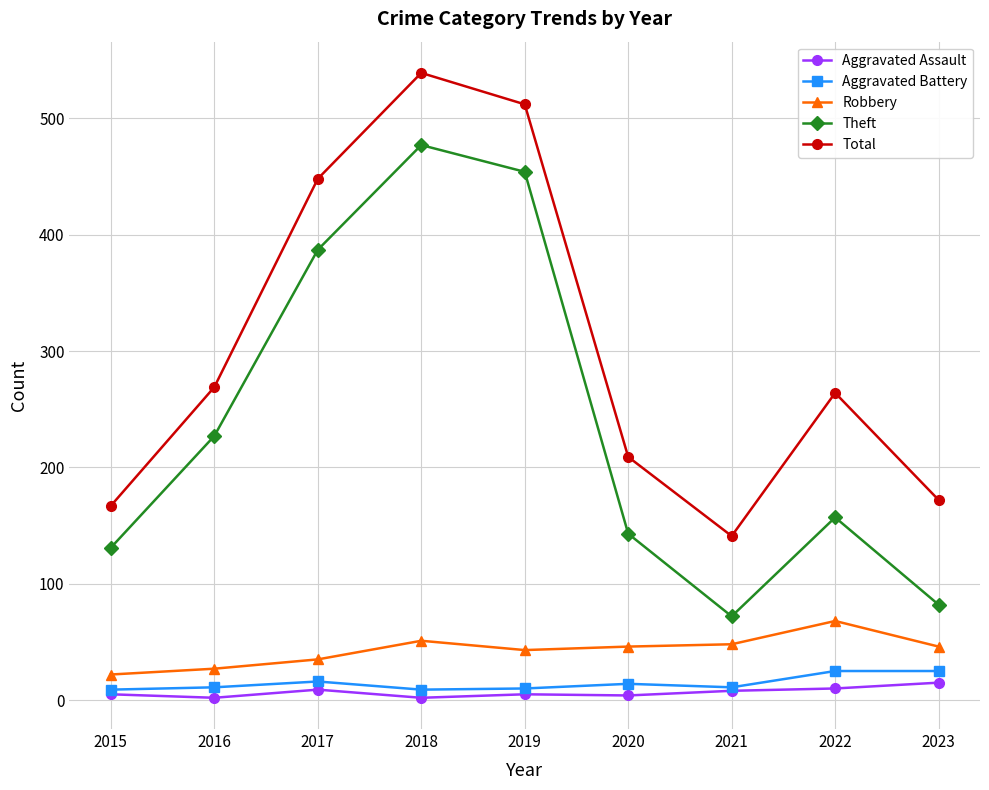

What is the value of the Aggravated Battery point at the 2nd from the left?

11